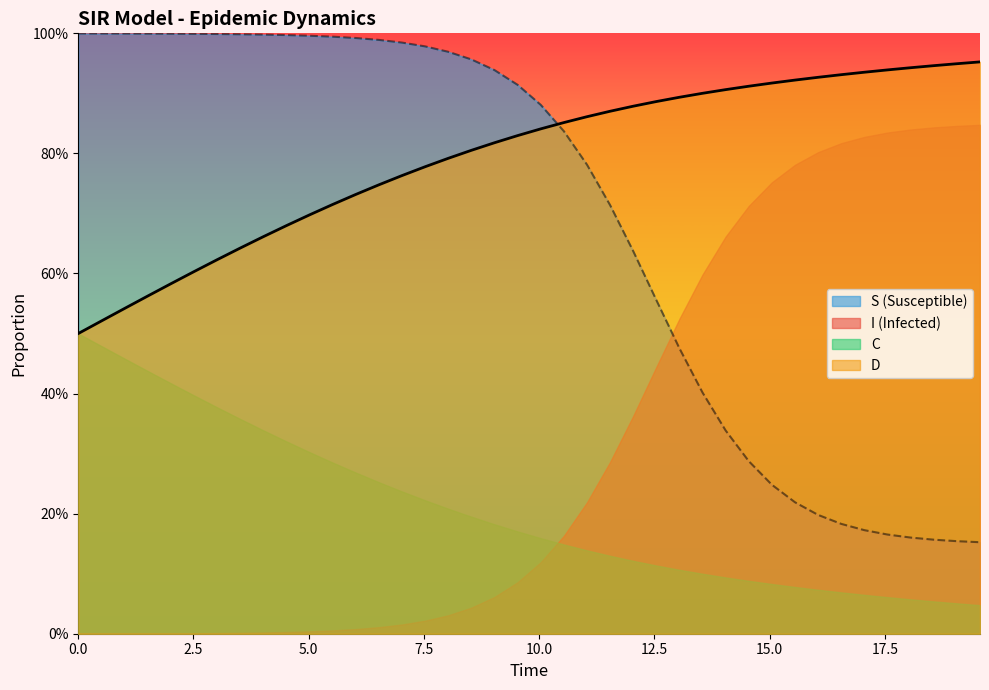

Which series has the largest total across all categories?

C